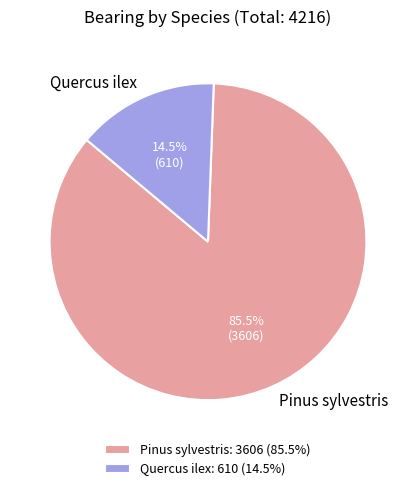

What percentage is NOT represented by Quercus ilex?

85.5%